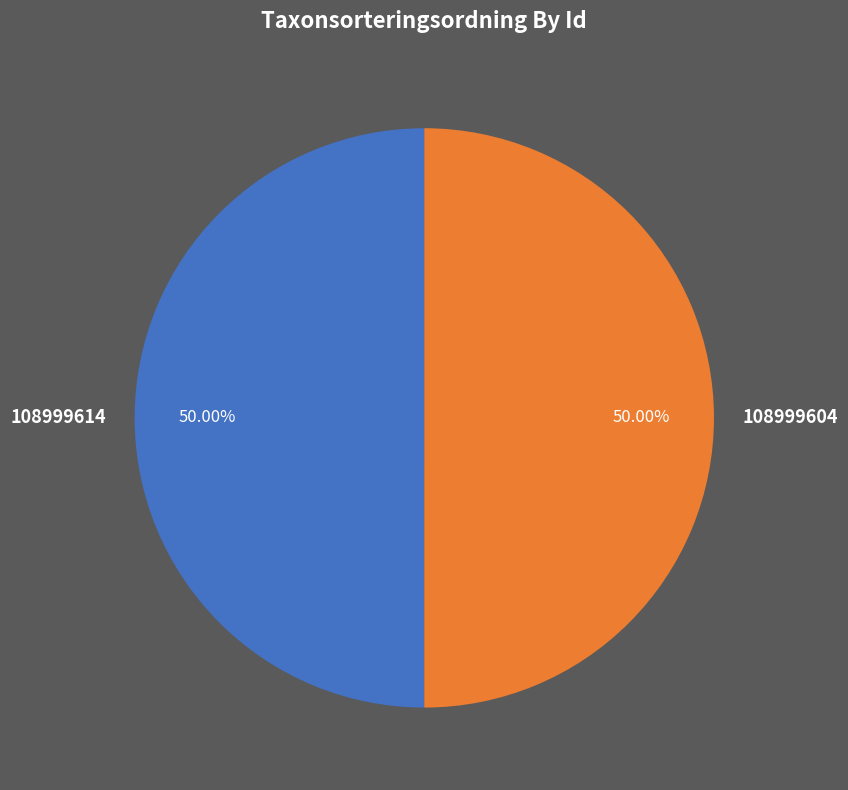

What percentage is the 108999604 slice, to the nearest percent?

50%